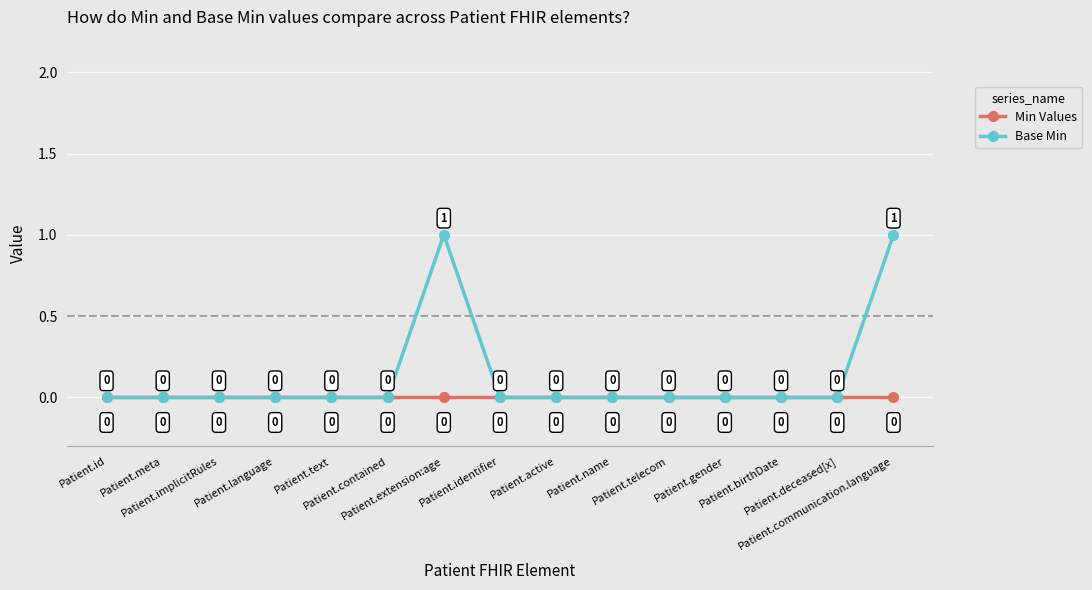

Which series has the widest spread of values?

Base Min